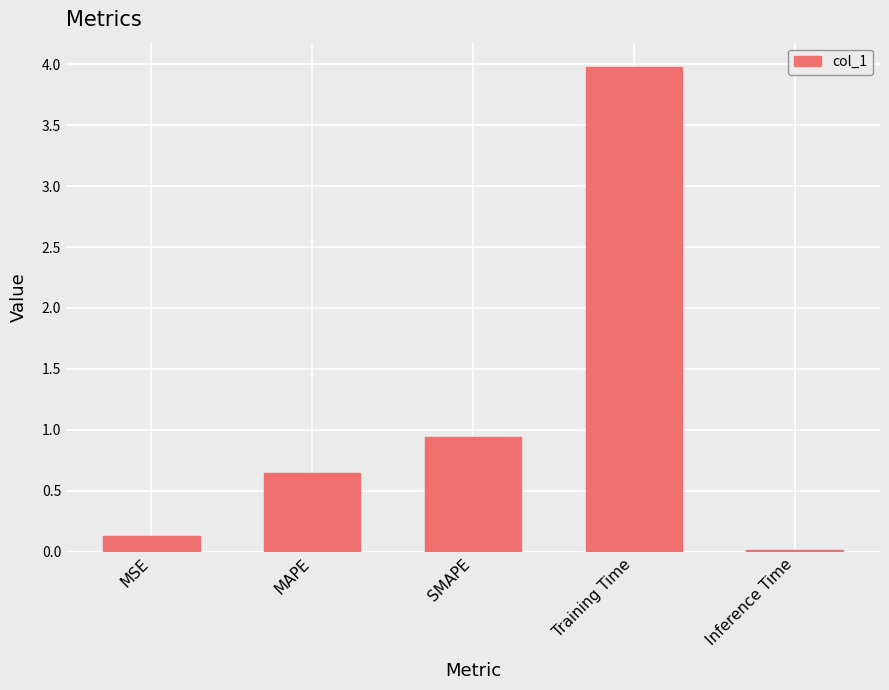

Which has a higher value, MAPE or MSE?

MAPE